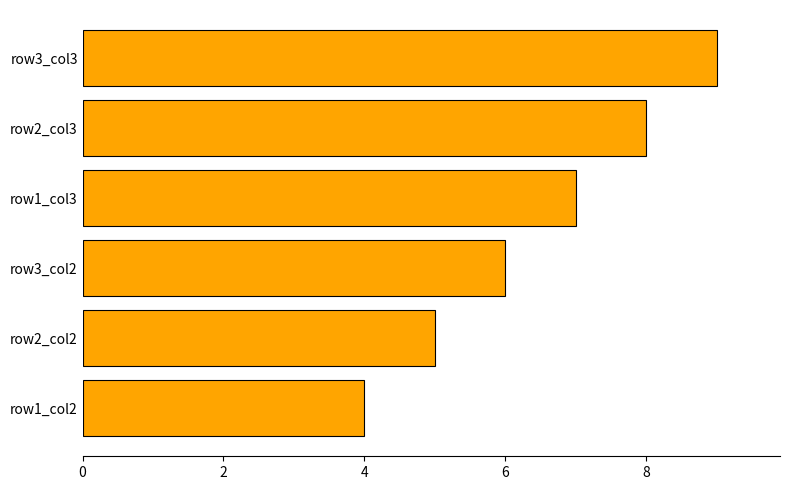

Approximately how many times larger is the value at row2_col2 compared to row2_col3?

0.6